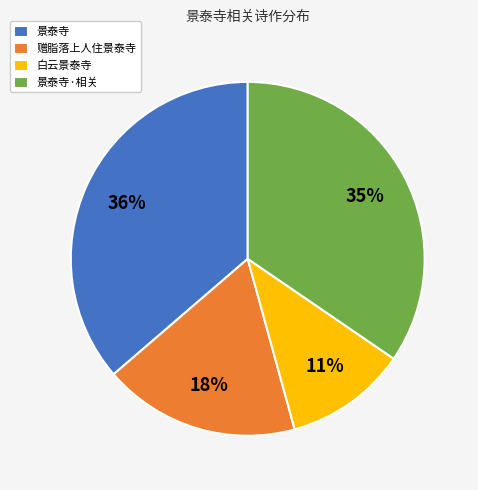

Count the number of slices in the pie.

4